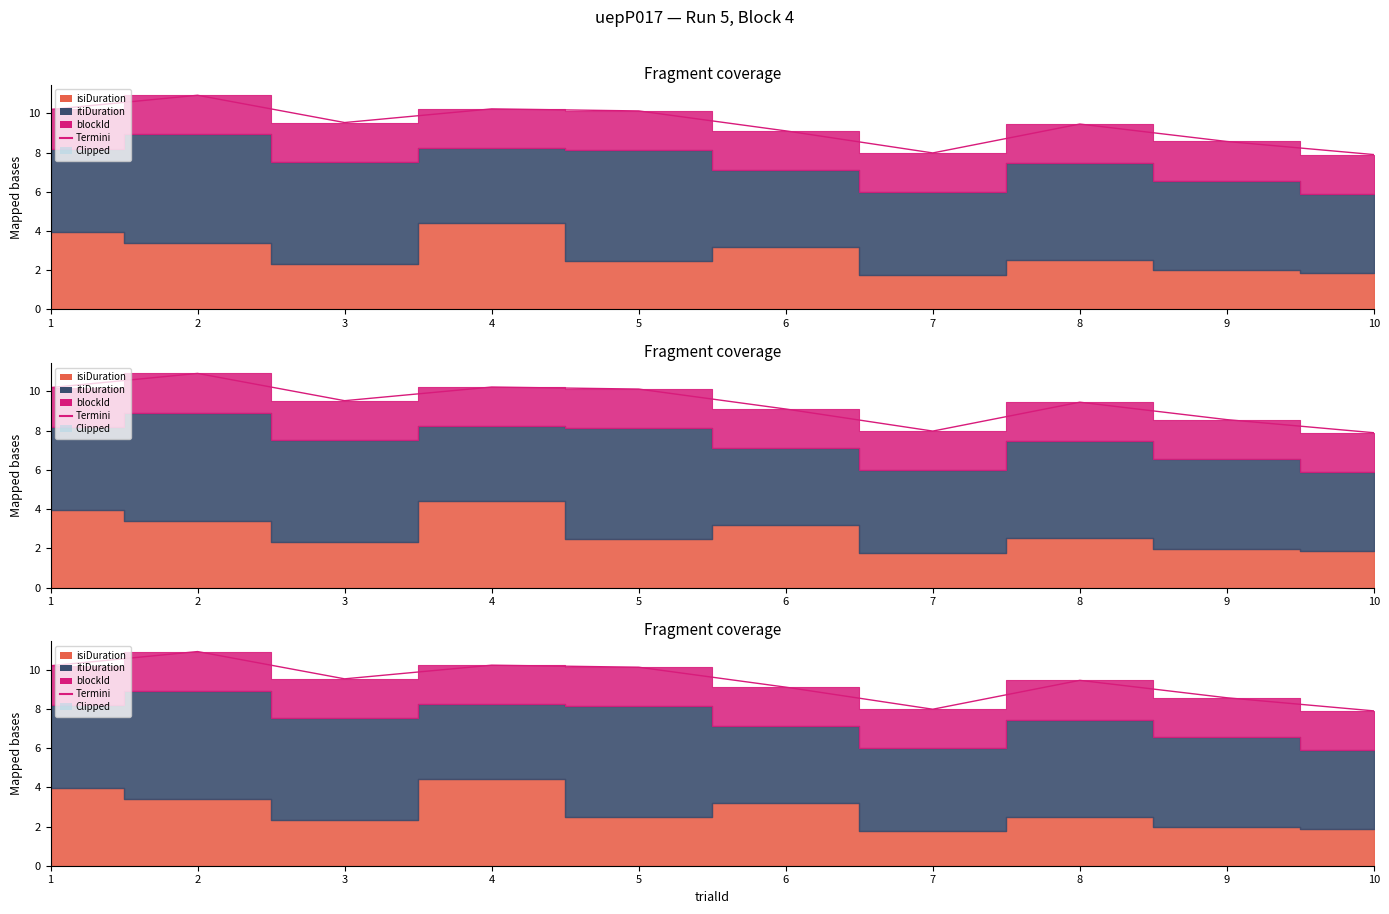

How many data points are less than 9?

3